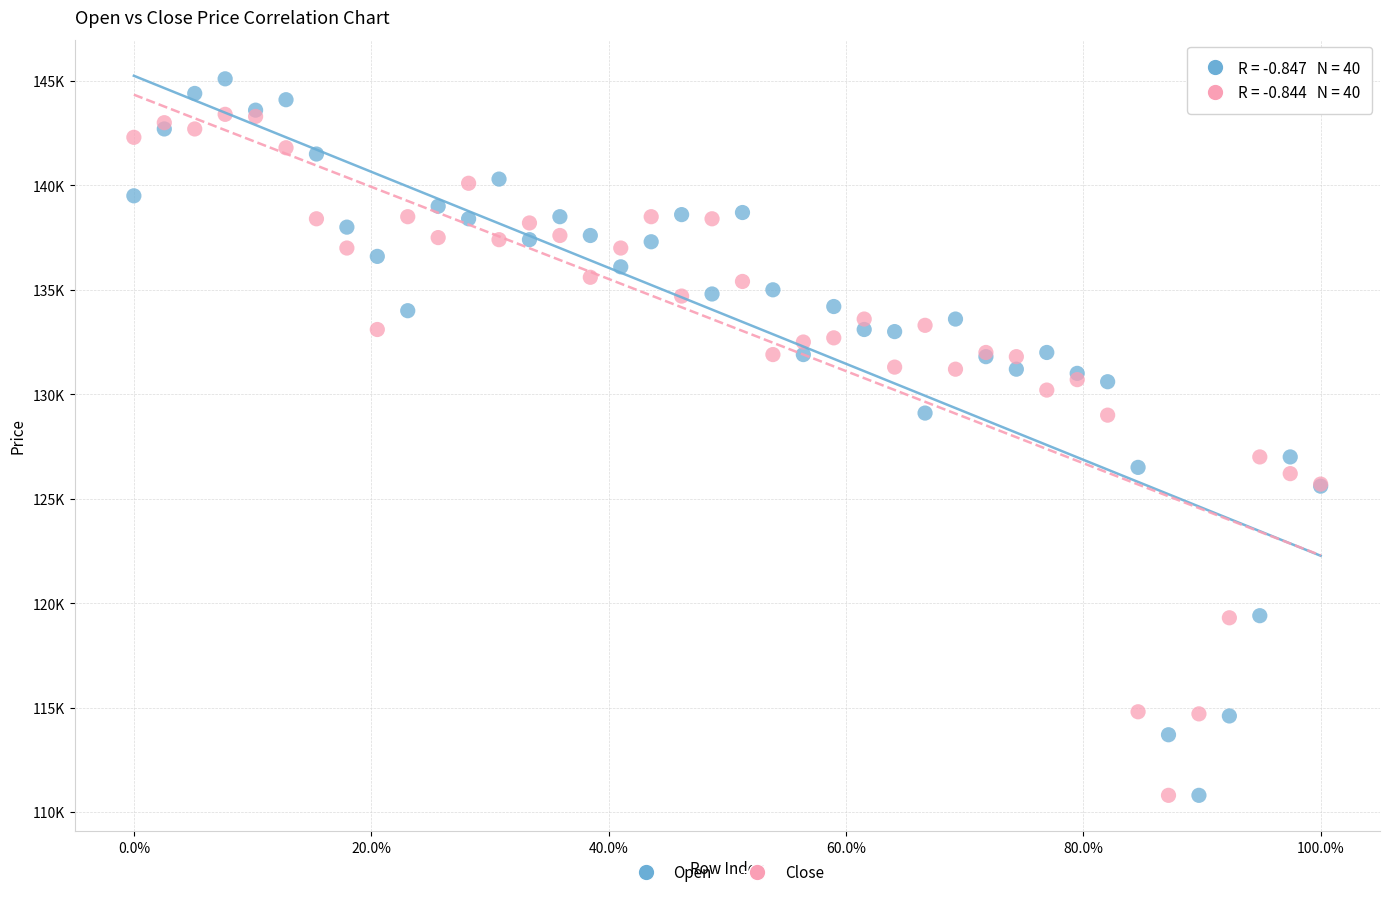

What are all the series names shown in the legend?

Open, Close